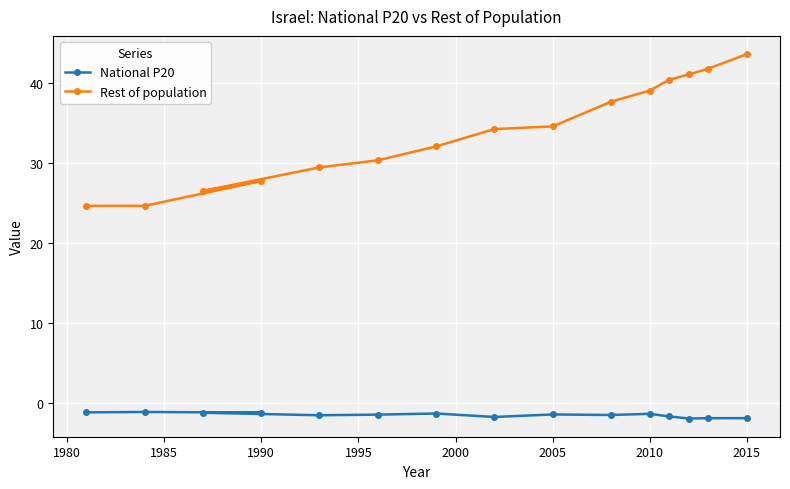

What is the smallest value displayed?

-1.9